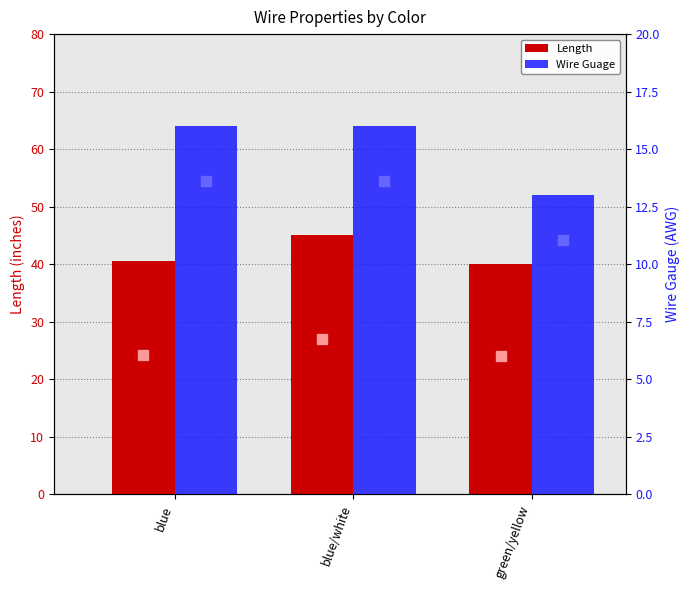

Between blue/white and green/yellow, which series saw the biggest shift?

Length